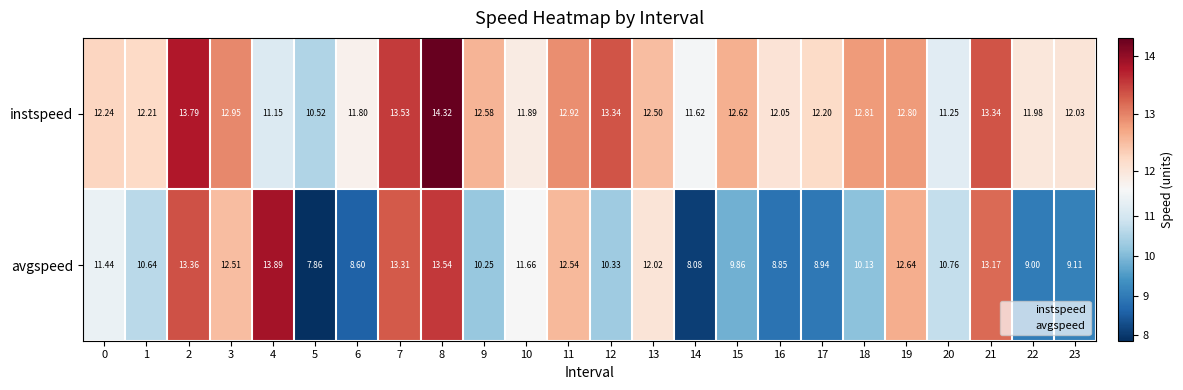

Which series has the largest total across all categories?

instspeed